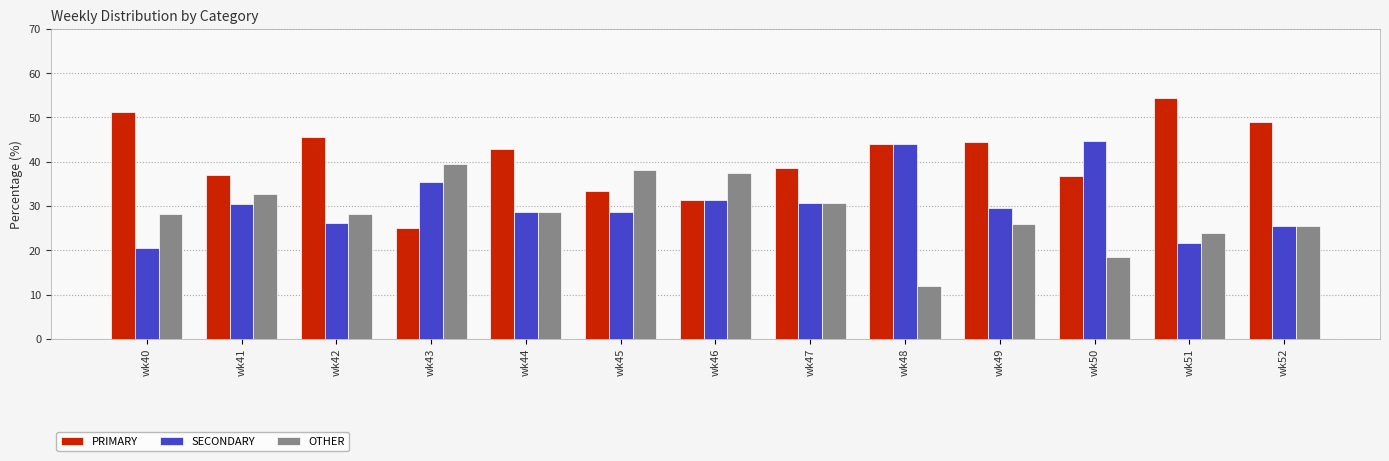

Rank the series by their maximum value, from highest to lowest.

PRIMARY, SECONDARY, OTHER